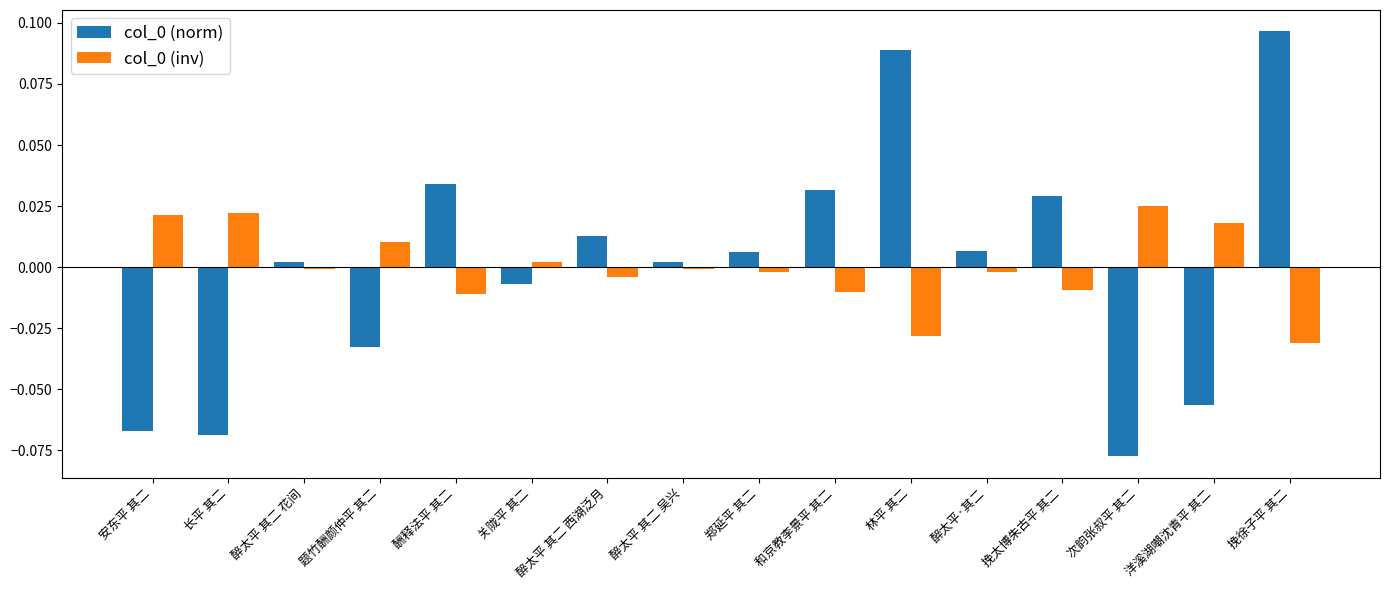

How many values in the col_0 (norm) series are below 0?

6